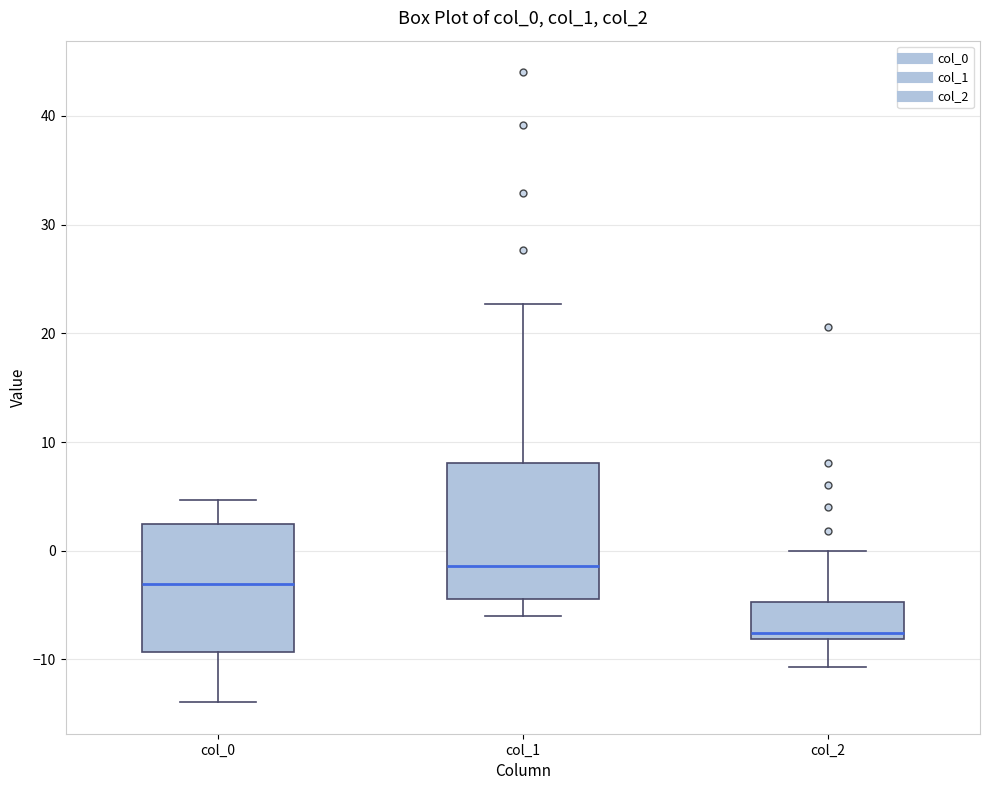

Reading left to right, transcribe this box plot: for each box, give where its median line is, the range the box spans, and where its two whiskers end, as read against the y-axis. The values are not printed on the chart, so give them approximately, as read against the axis.

col_0: median -3, box -9 to 2, whiskers -14 to 5
col_1: median -1, box -4 to 8, whiskers -6 to 23
col_2: median -8 (just above the box's lower edge), box -8 to -5, whiskers -11 to 0